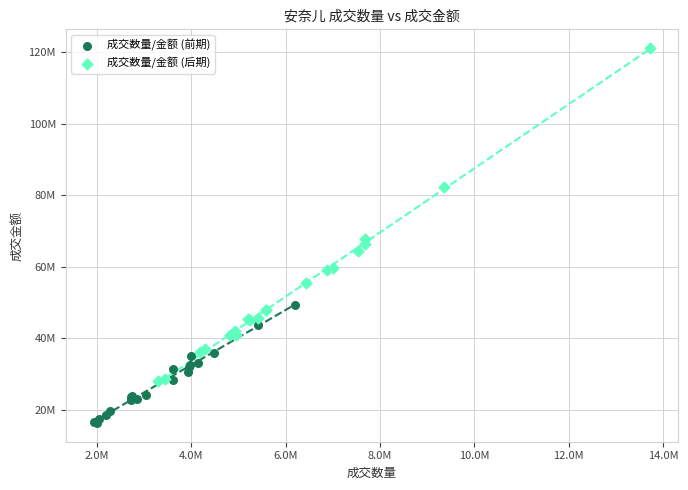

What are all the series names shown in the legend?

成交数量/金额 (前期), 成交数量/金额 (后期)